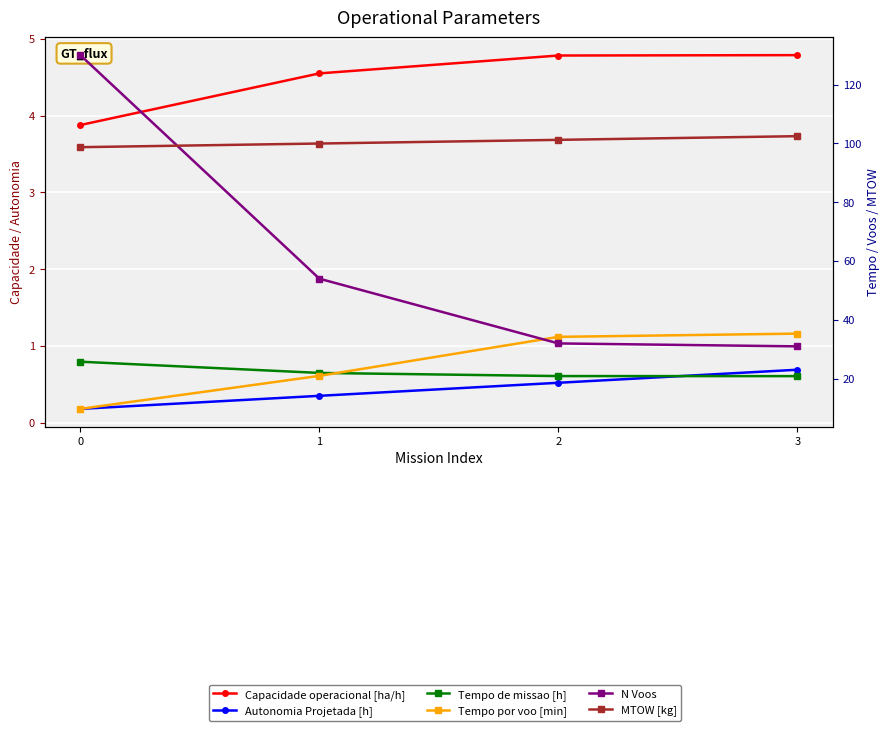

Which has a higher value, 0 or 2?

2